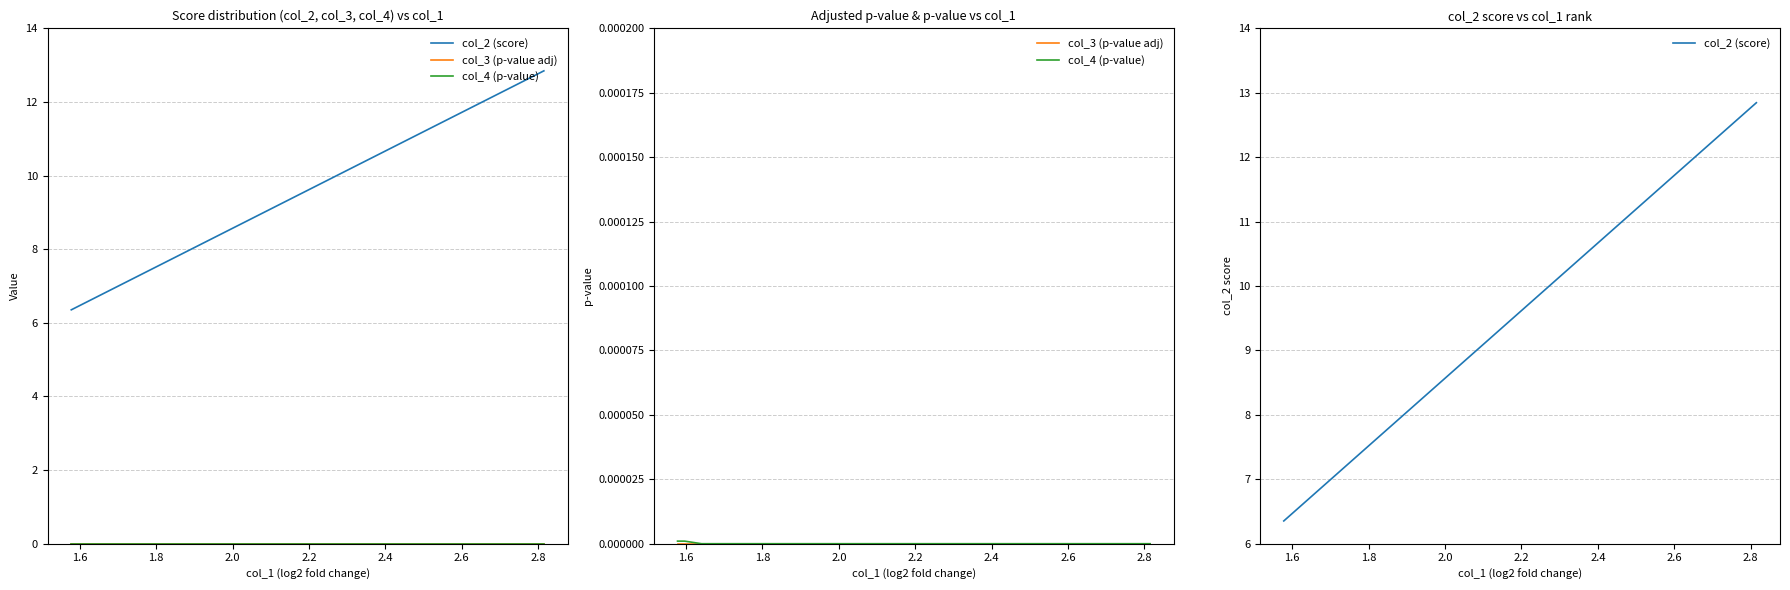

Does the chart have visible grid lines?

Yes